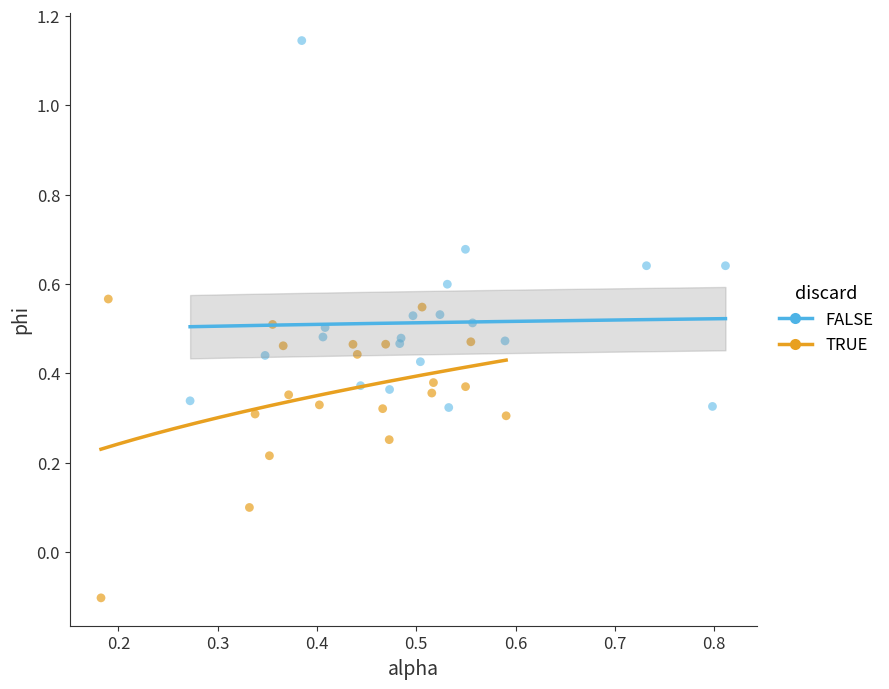

Which series has the widest spread of Y values?

FALSE